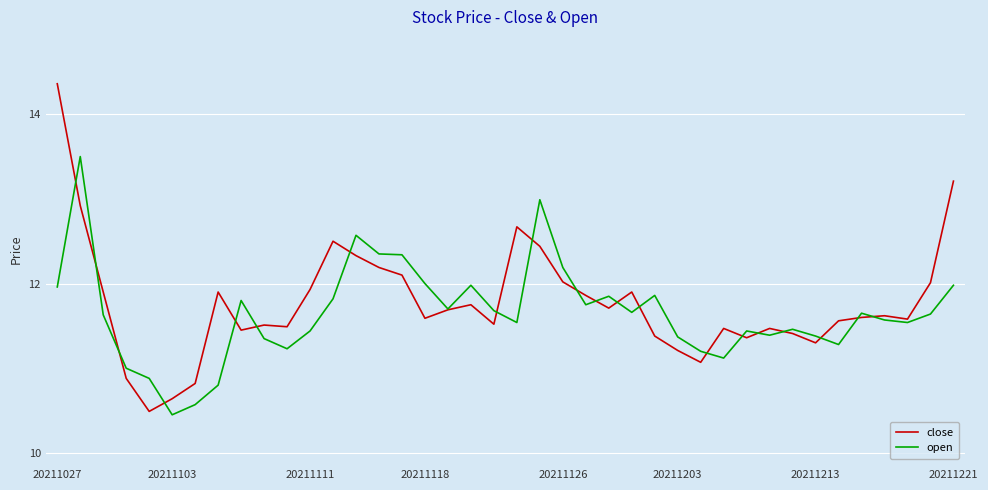

How many lines are shown in the chart?

2